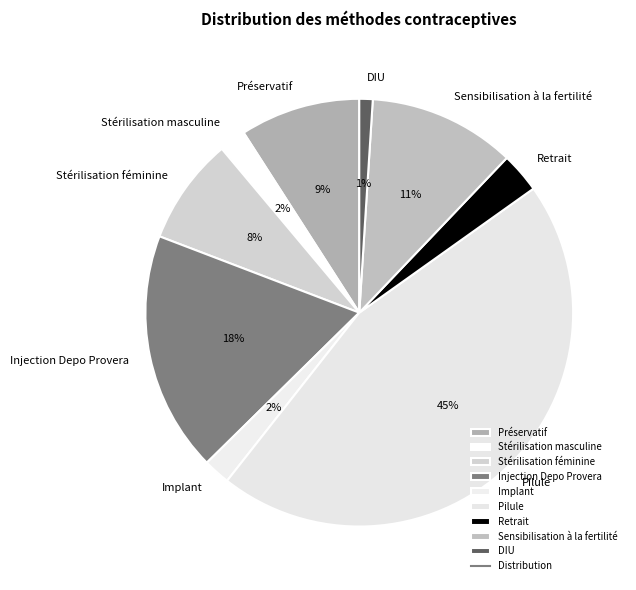

Count the number of slices in the pie.

9